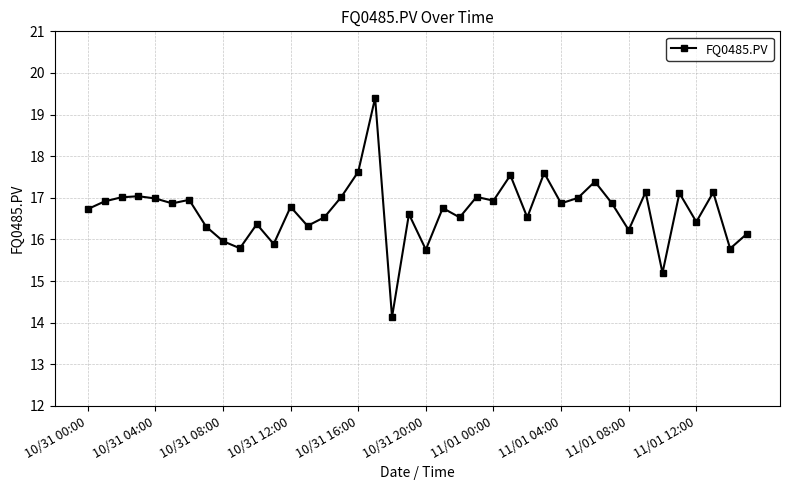

What is the difference between the maximum and second lowest values?

4.2